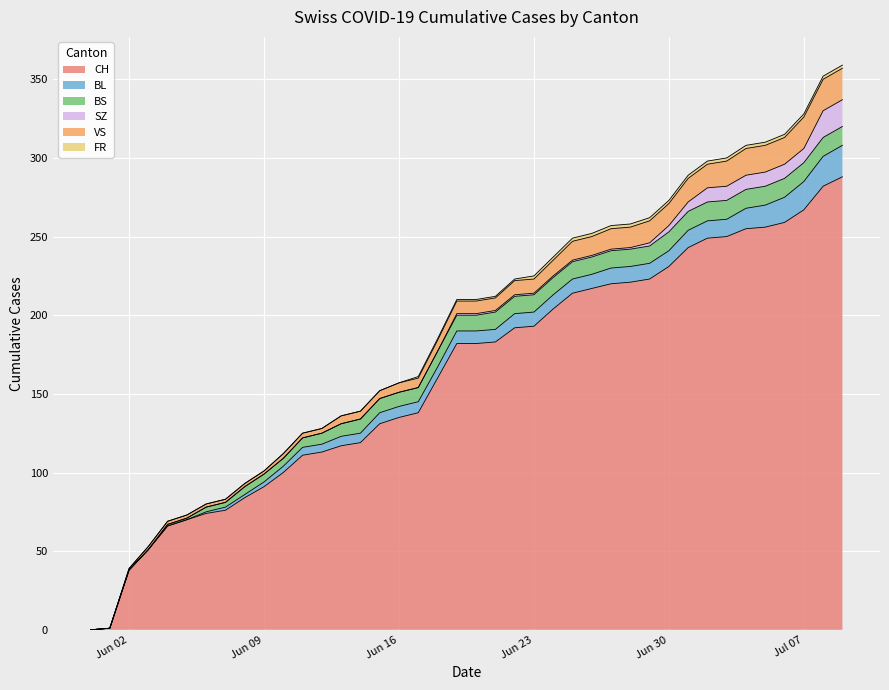

The BL series shows -6 at 3. True or false?

False